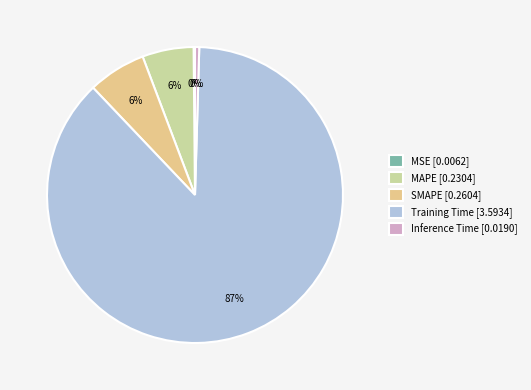

Do SMAPE [0.2604] and Training Time [3.5934] together represent more than half of the pie?

Yes